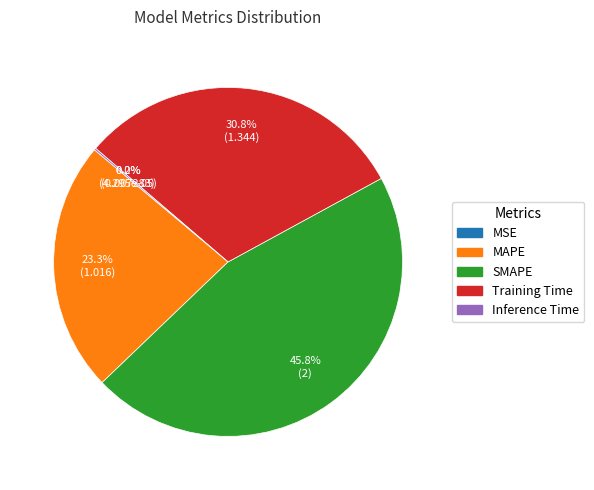

Which slice is the largest?

SMAPE